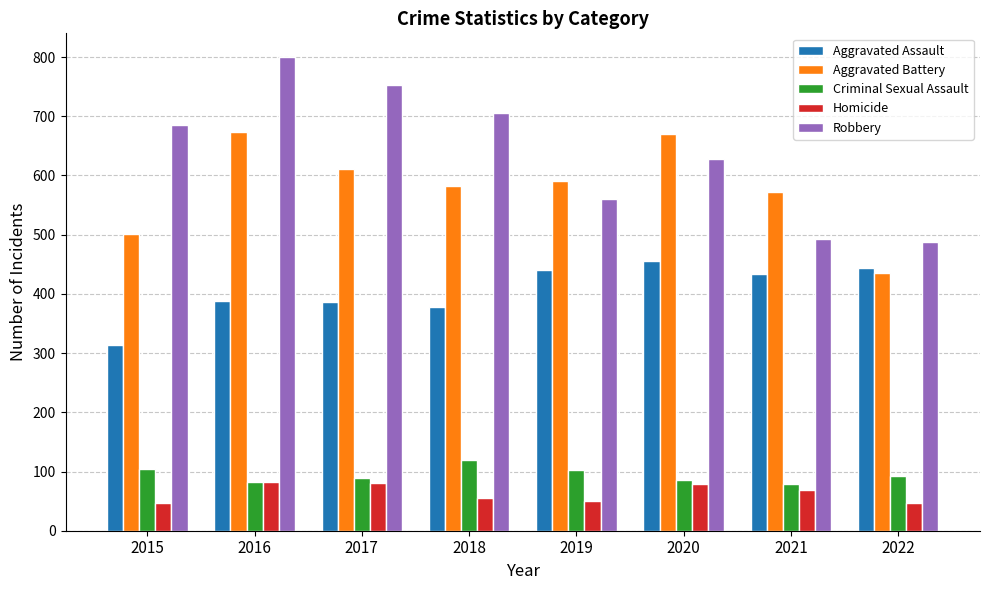

Is it true that Aggravated Battery equals 857 at 2021?

False